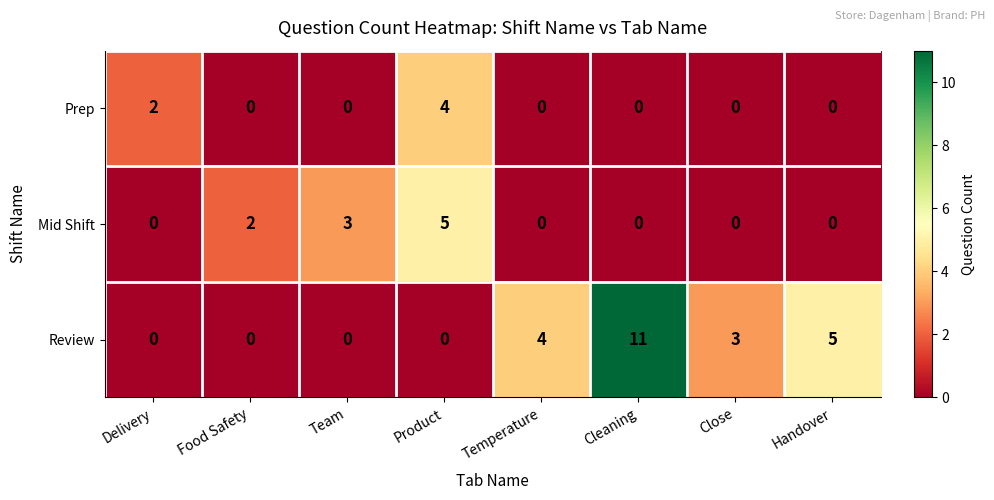

How many data points does each series have?

8